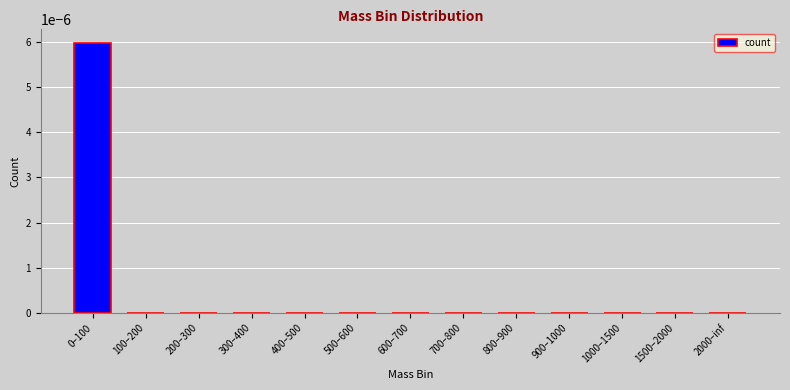

Count the values in the range 0 to 1.

13